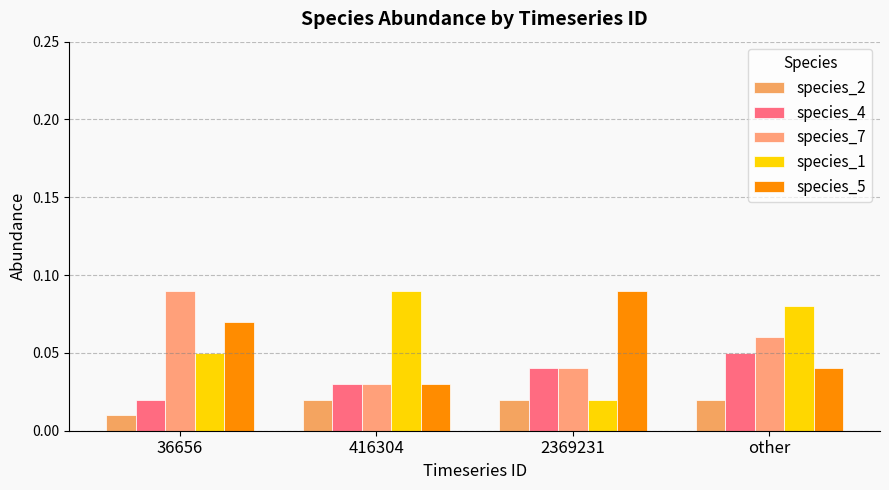

Which label corresponds to the smallest value in the chart?

36656